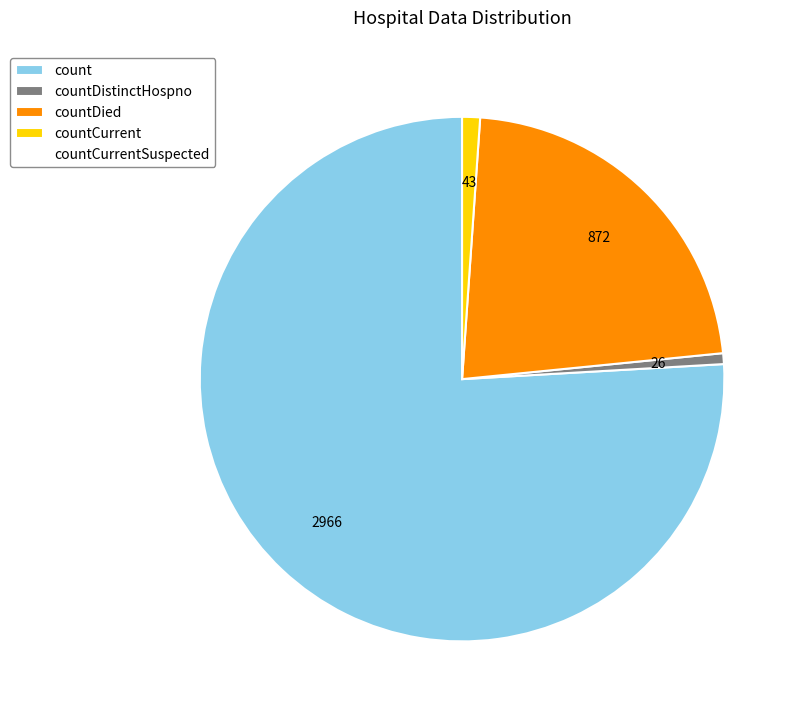

How many slices are in this pie chart?

4